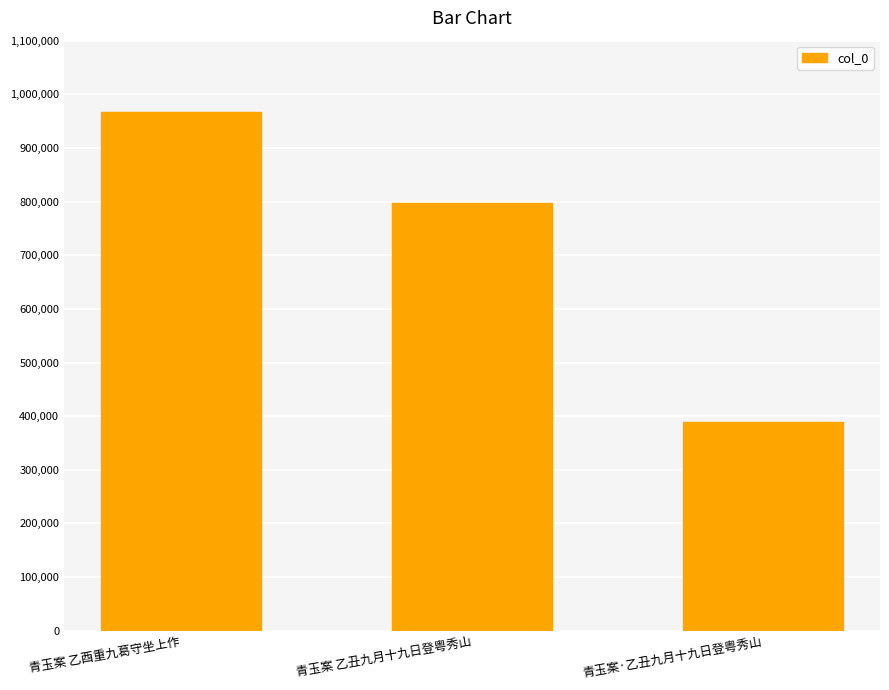

Reading left to right, what are all the values shown in this chart?

青玉案 乙酉重九葛守坐上作=966449	青玉案 乙丑九月十九日登粤秀山=797647	青玉案·乙丑九月十九日登粤秀山=388380